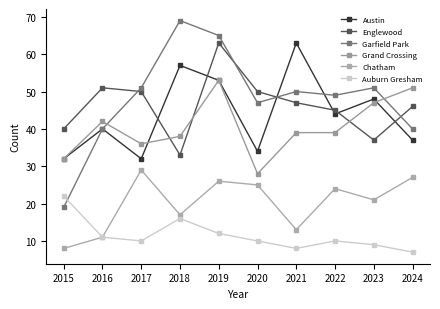

Which label corresponds to the largest value in the chart?

2018